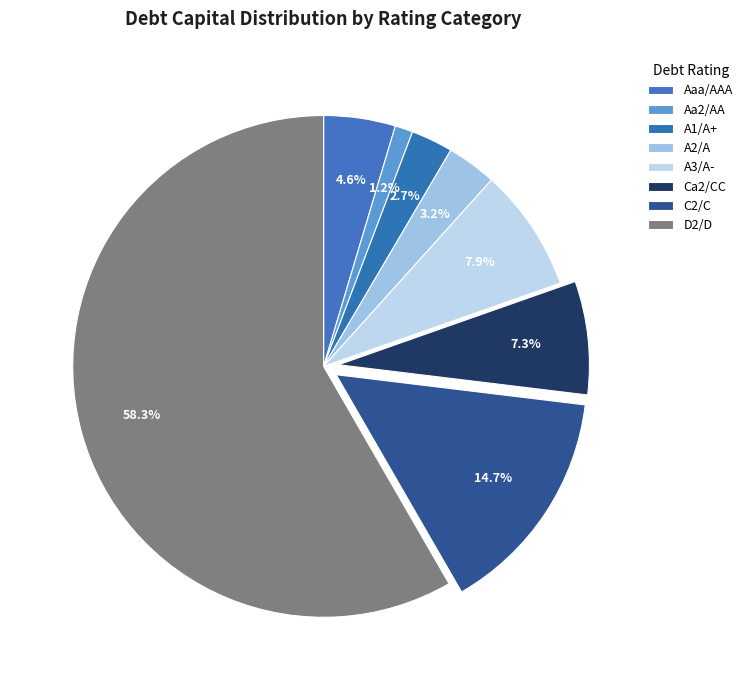

How many slices are in this pie chart?

8